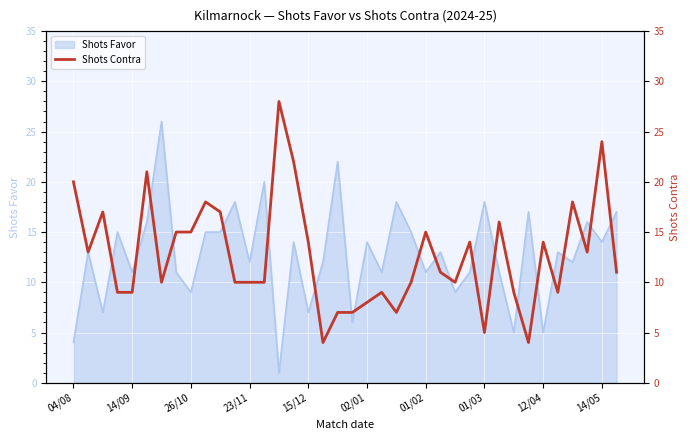

How many lines are shown in the chart?

1